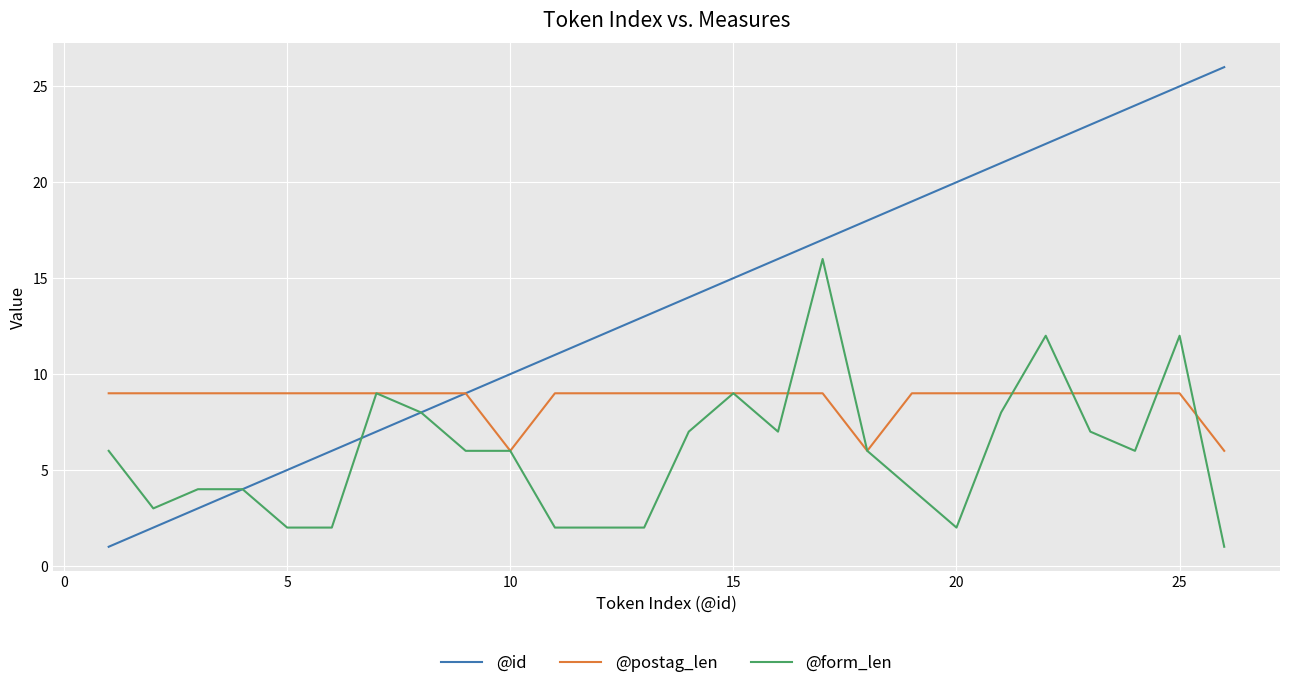

List the series in order of their overall mean, highest first.

@id, @postag_len, @form_len